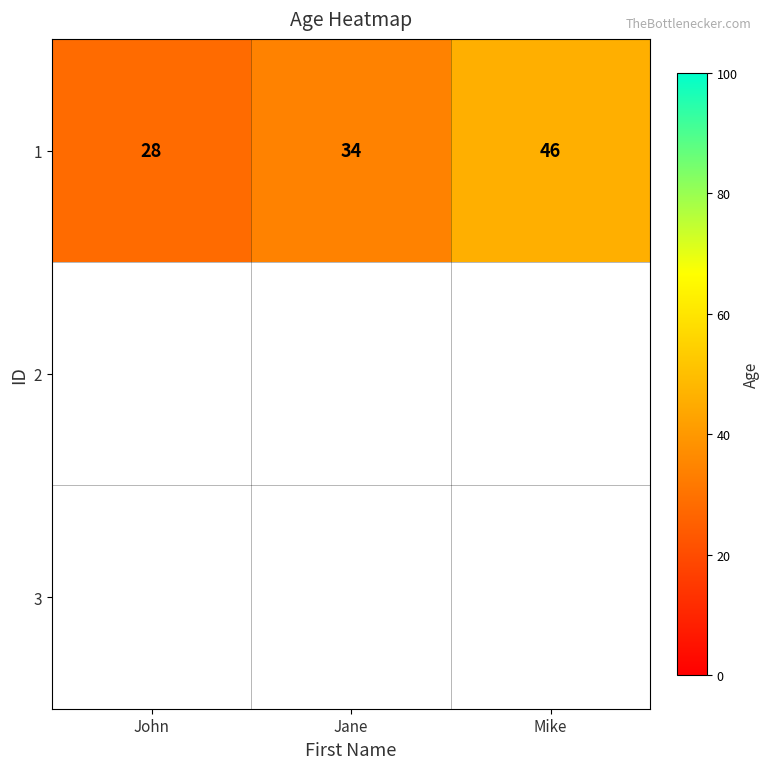

What is the average value?

36